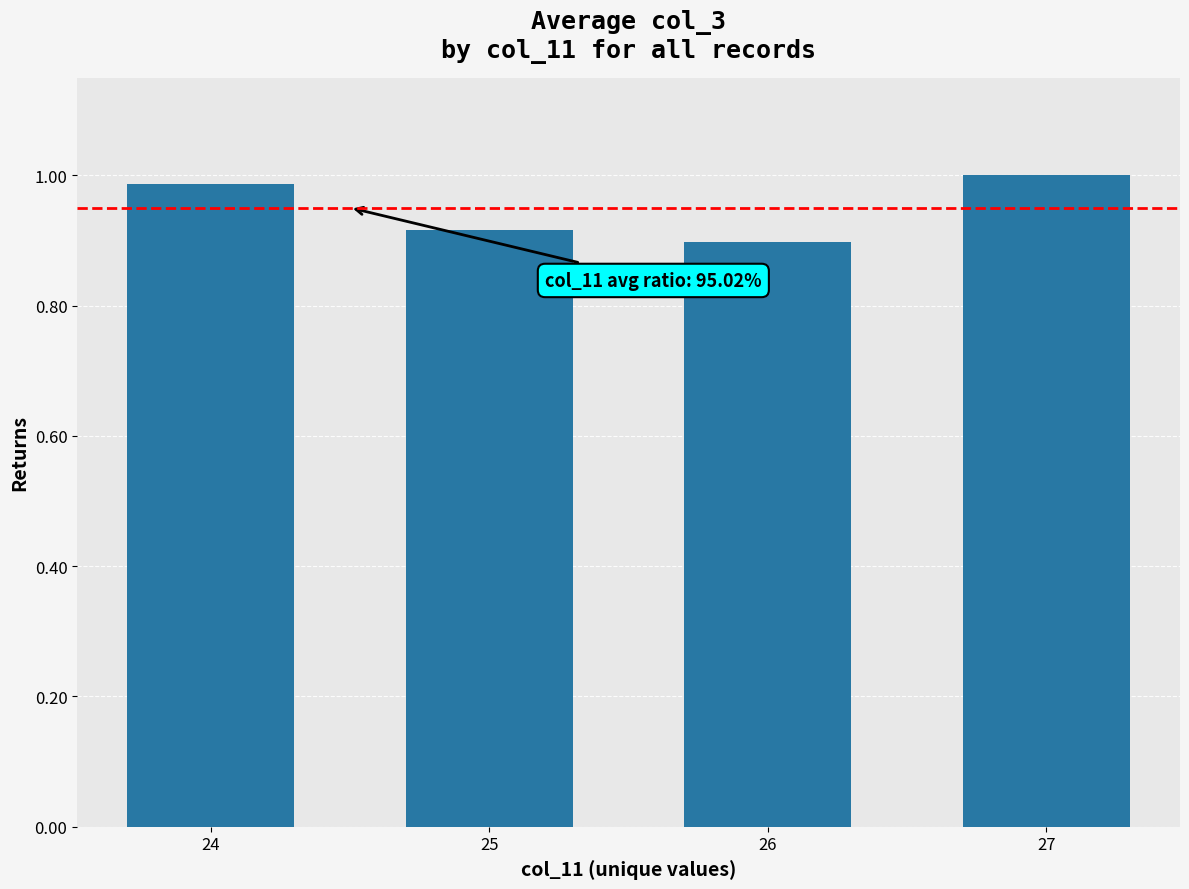

What is the sum of all values?

3.8